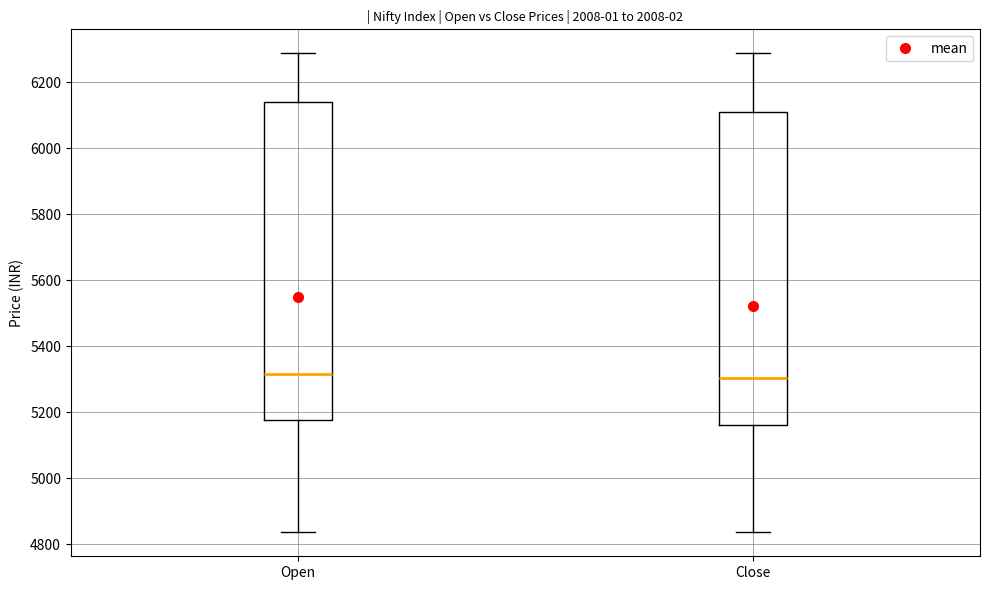

Reading left to right, read every box against the y-axis: the position of its median line, the range the box covers, and the ends of its whiskers. The values are not printed on the chart, so give them approximately, as read against the axis.

Open: median 5320, box 5180 to 6140, whiskers 4840 to 6280
Close: median 5300, box 5160 to 6100, whiskers 4840 to 6280